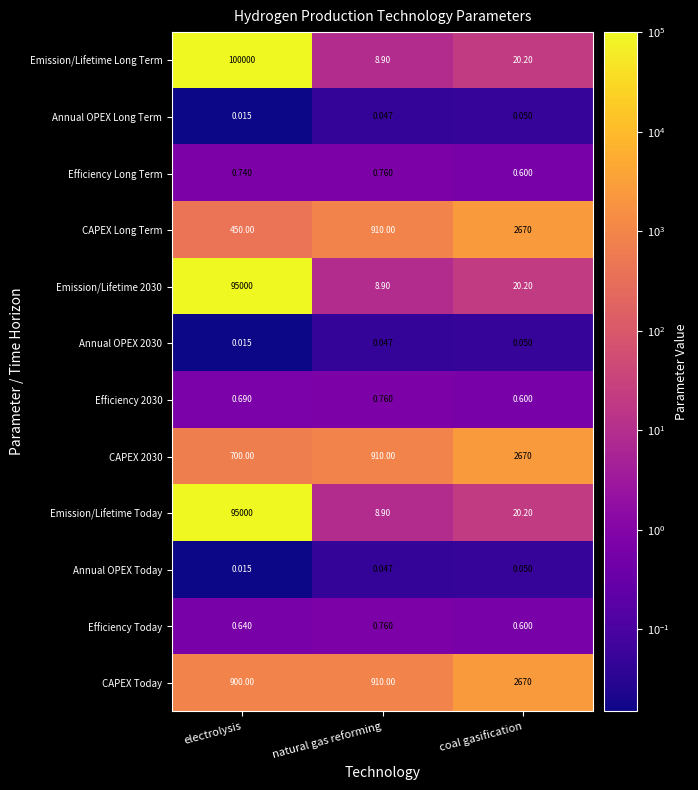

At which label is Annual OPEX 2030 closest to 0?

electrolysis